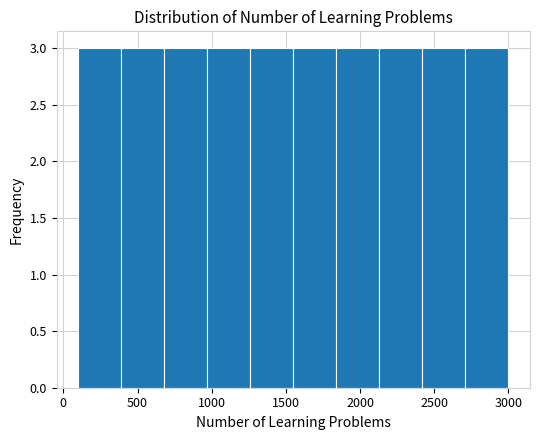

Reading left to right, list every bar in this chart as the range it spans on the x-axis followed by its height. Neither the bar edges nor the heights are printed on the chart, so give them approximately, as read against the axes.

100 to 390: 3
390 to 680: 3
680 to 970: 3
970 to 1260: 3
1260 to 1550: 3
1550 to 1840: 3
1840 to 2130: 3
2130 to 2420: 3
2420 to 2710: 3
2710 to 3000: 3